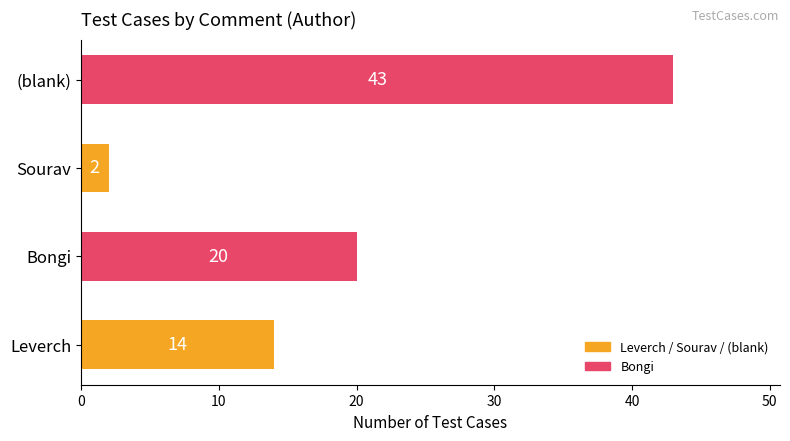

Where is the data nearest to the value 22?

Bongi